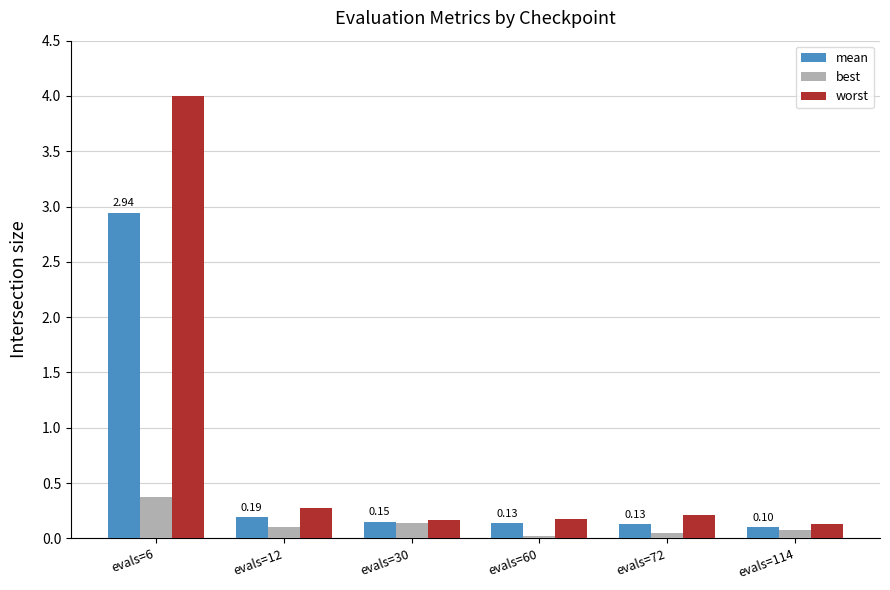

At how many categories does at least one series exceed 0?

6